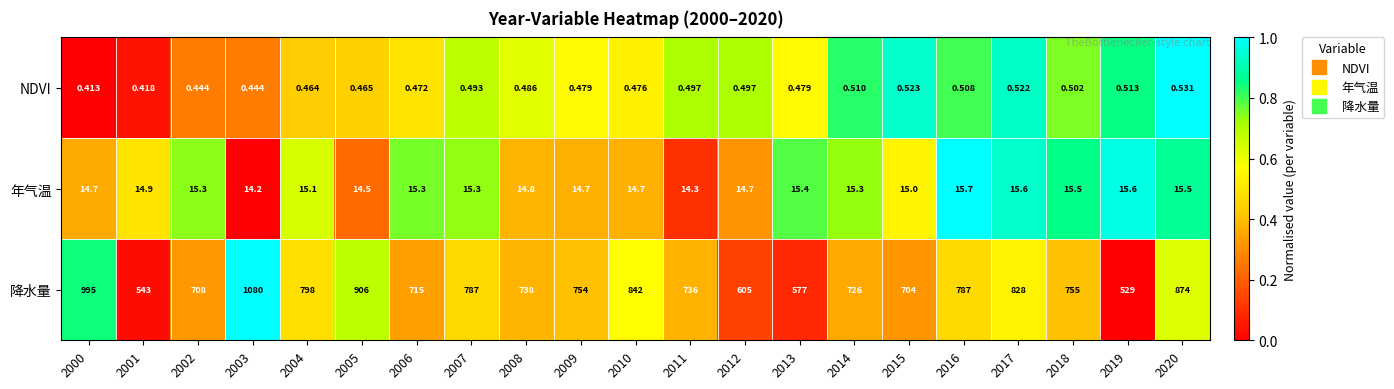

List the series in order of their peak value, highest first.

降水量, 年气温, NDVI